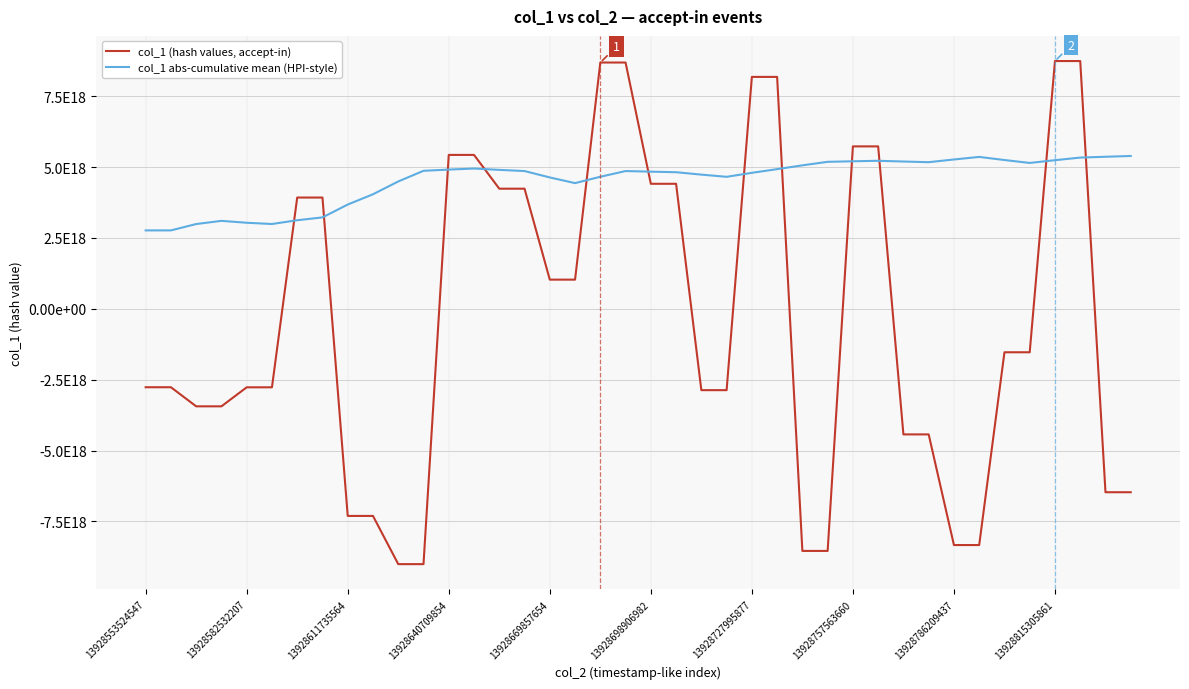

What are all the series names shown in the legend?

col_1 (hash values, accept-in), col_1 abs-cumulative mean (HPI-style)